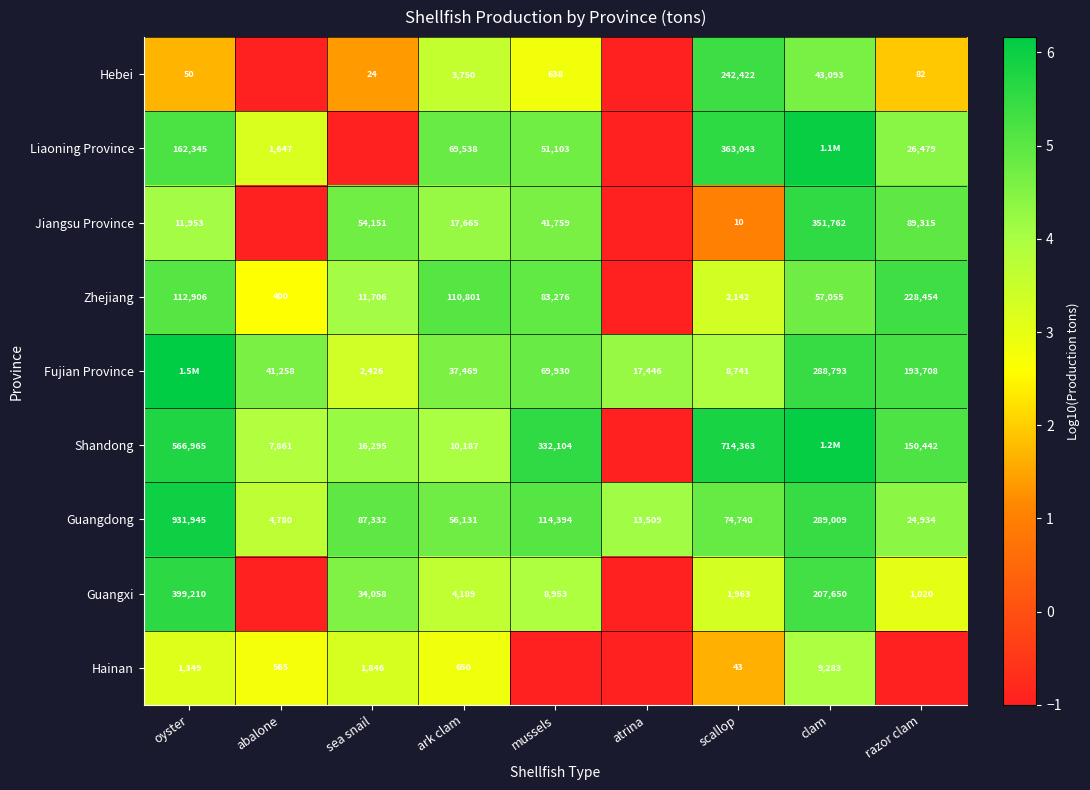

At which label is Guangdong closest to 468362?

clam